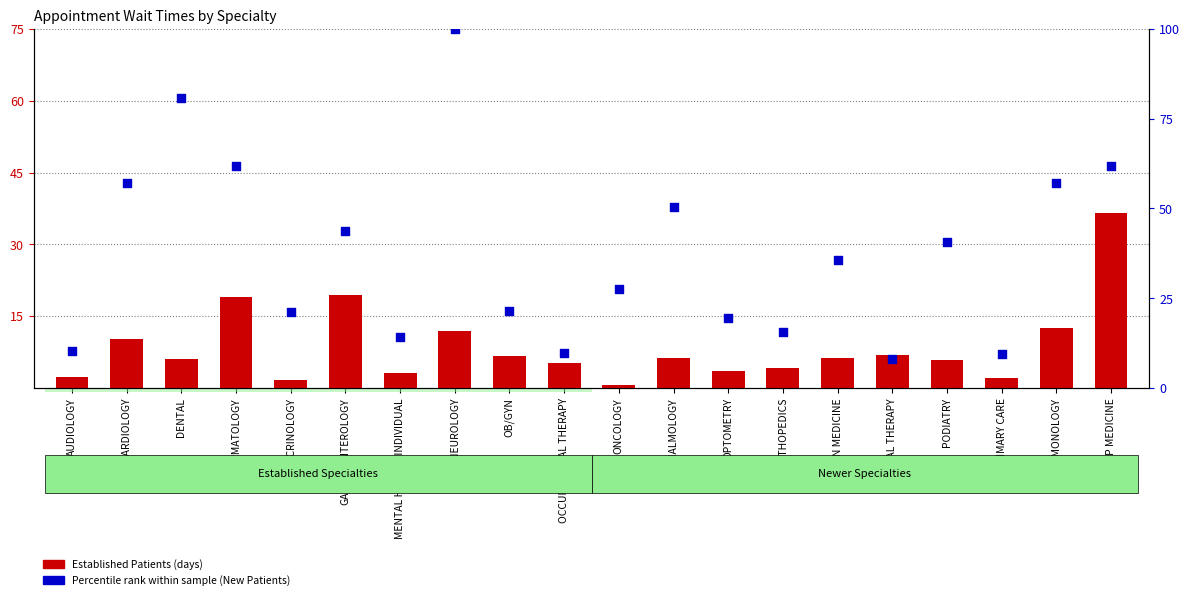

At how many categories does at least one series exceed 26?

11